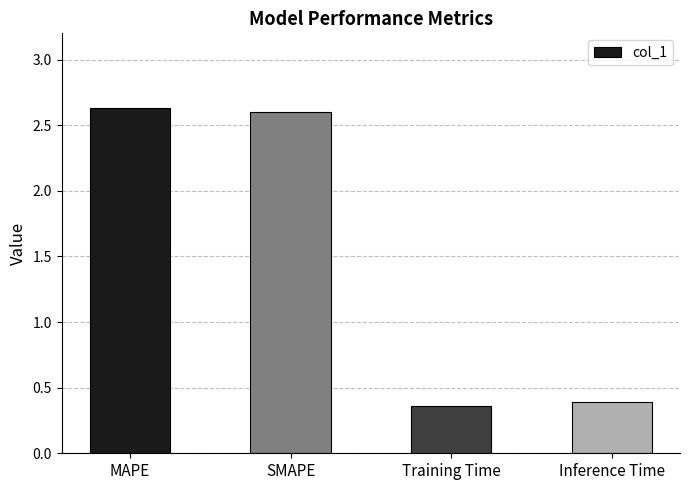

Which category has the lowest value across all series?

Training Time